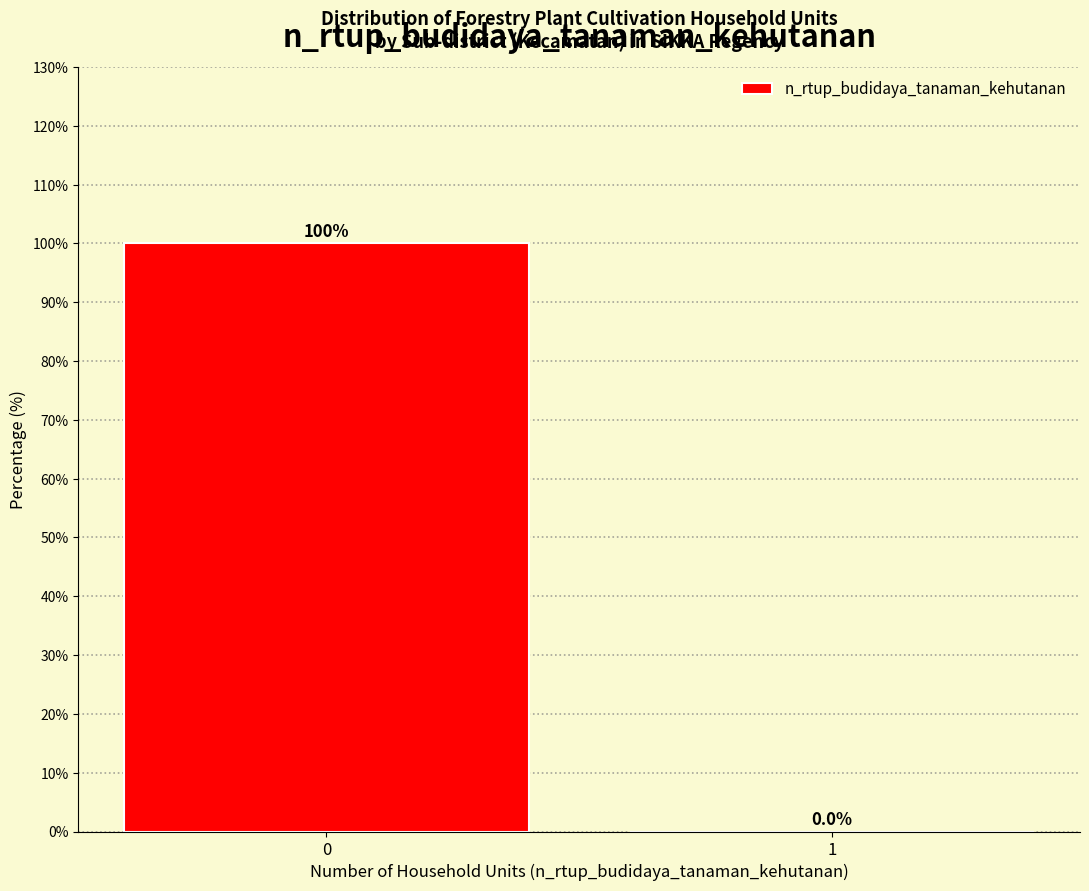

Reading left to right, list all the values displayed in this chart.

0=100	1=0